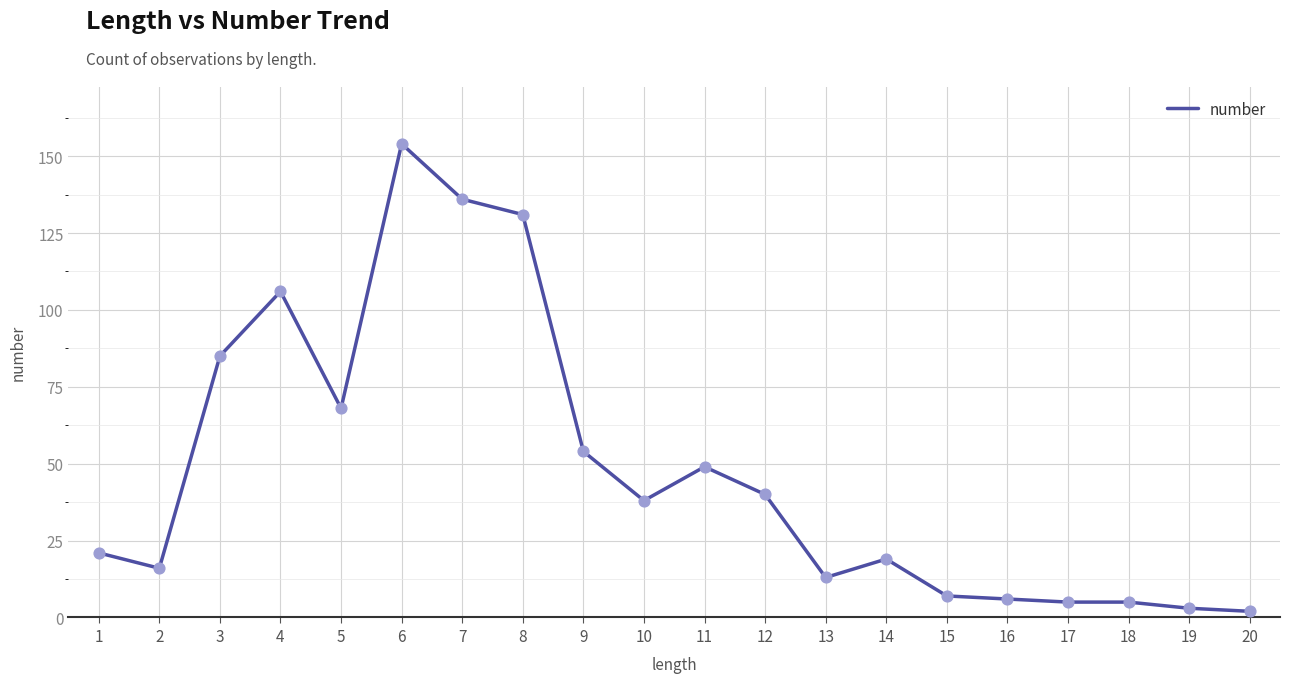

Which has a higher value, 4 or 15?

4